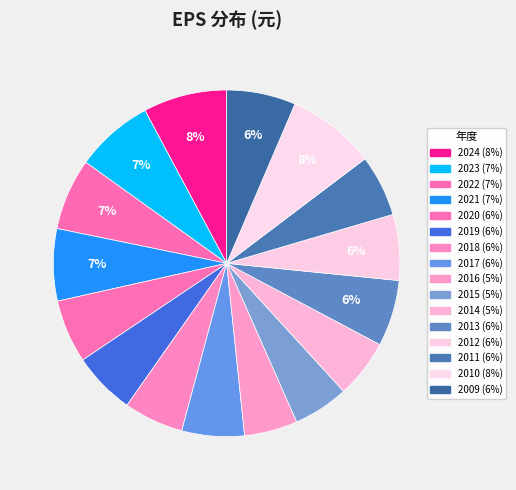

Which category has the biggest portion of the pie?

2010